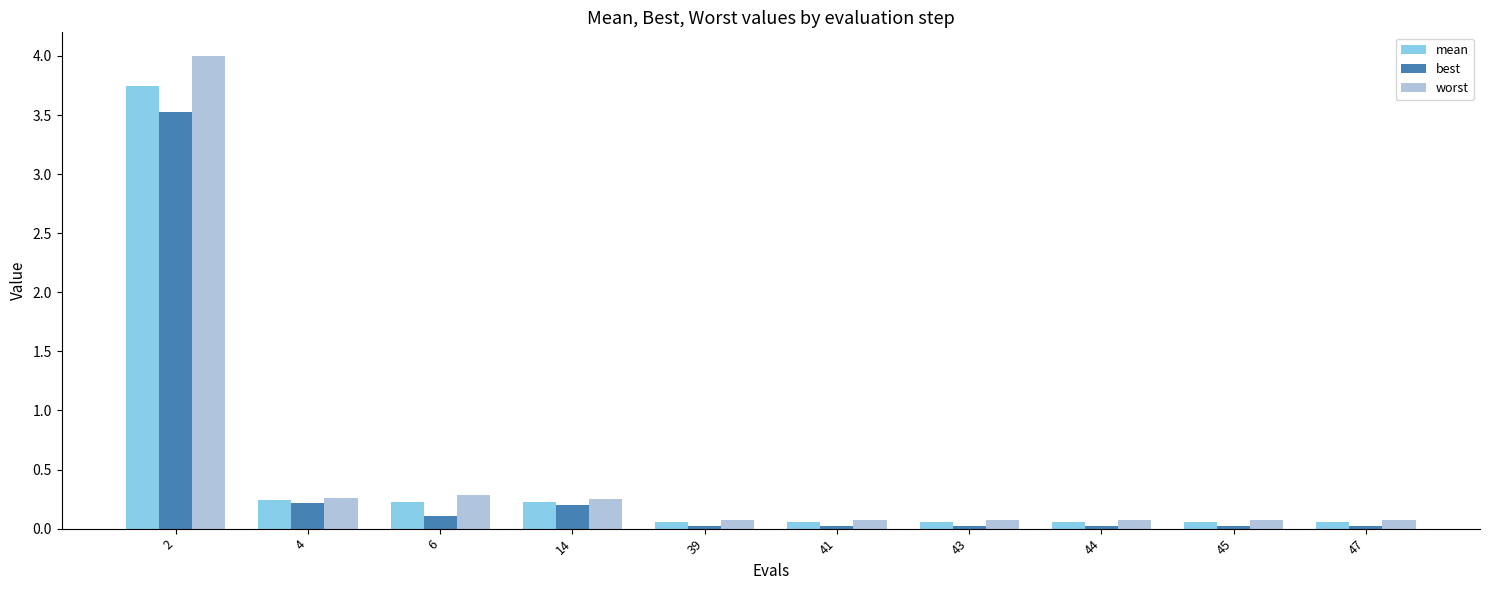

How many groups of bars are there?

10